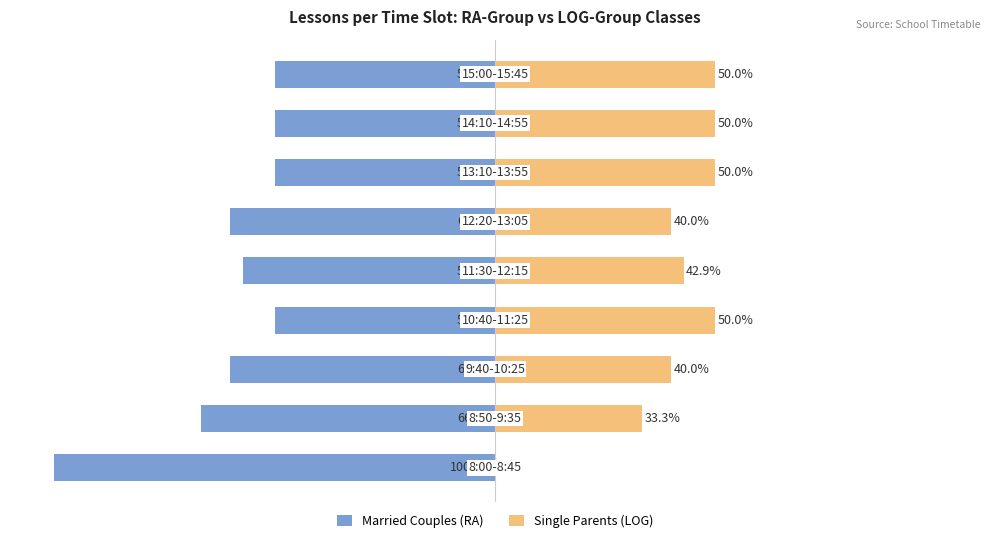

Which series has the largest range (max minus min)?

Married Couples (RA)